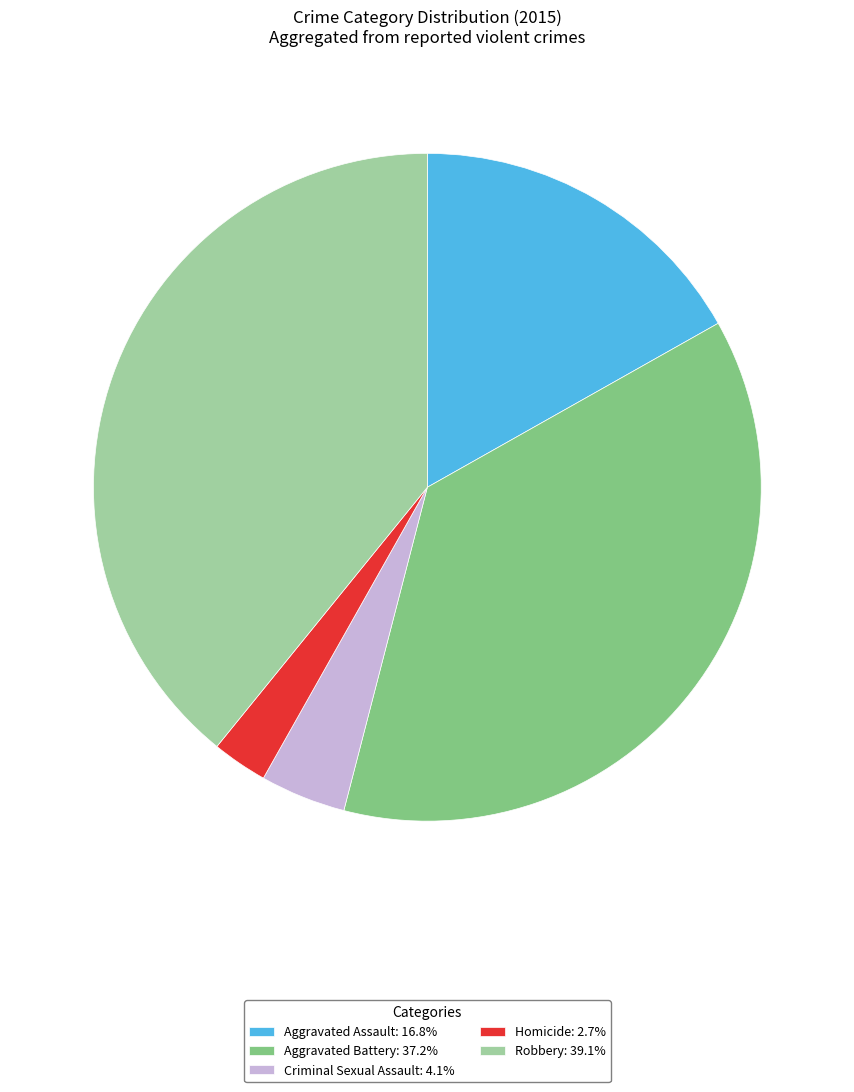

Count the number of slices in the pie.

5